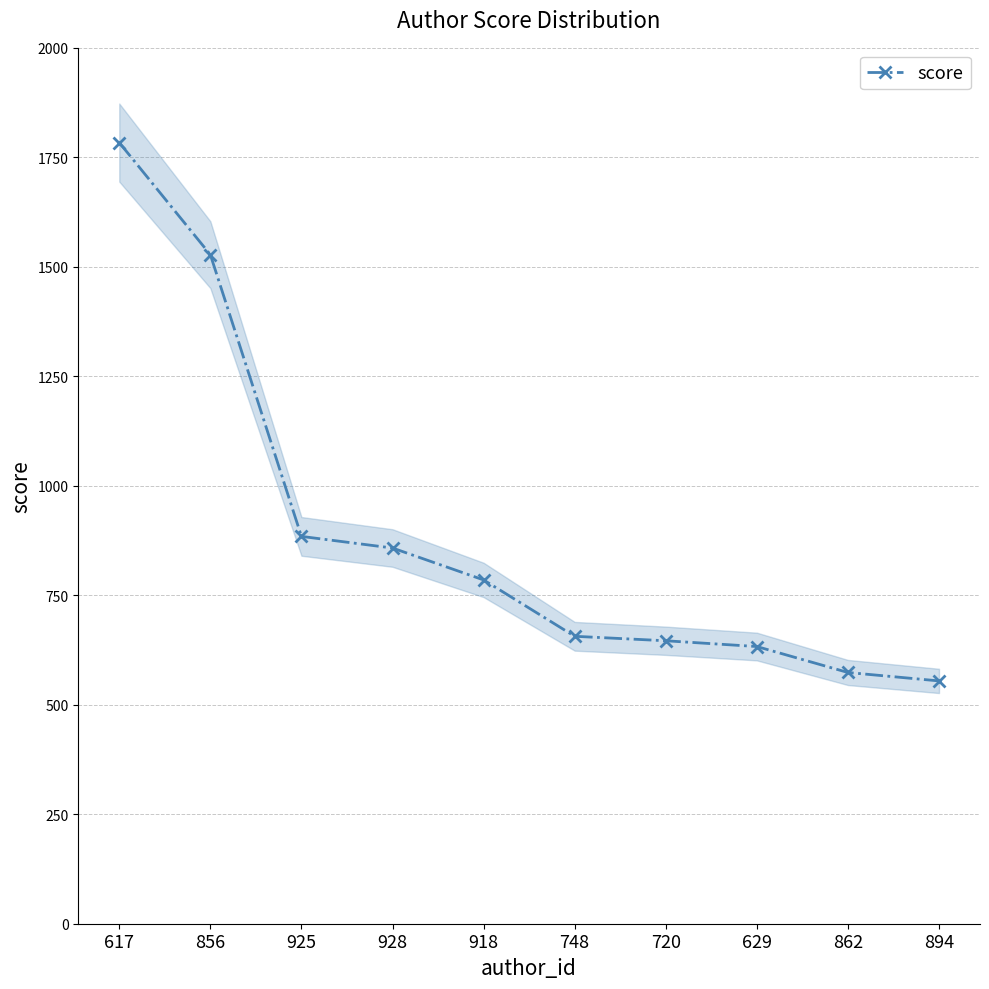

What position from the right is 856?

9